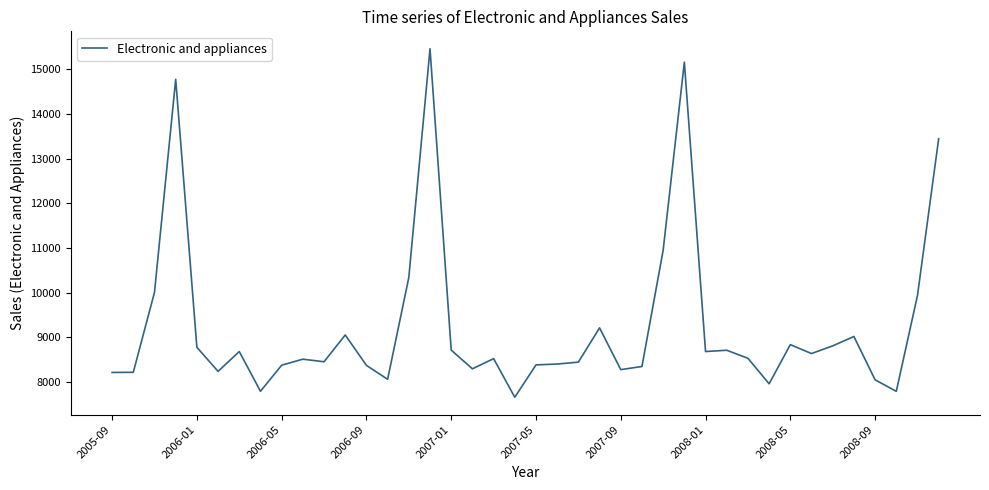

What is the smallest value displayed?

7657